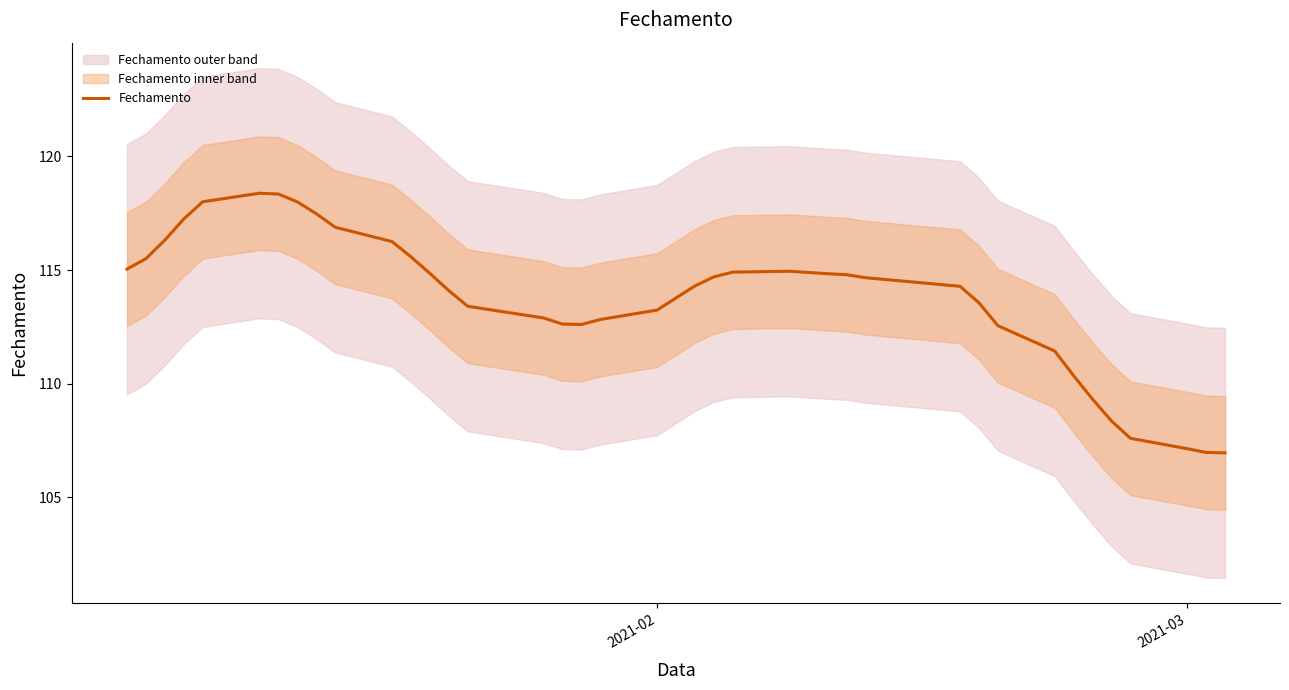

Reading left to right, extract all data points from this chart.

115.0	115.5	116.3	117.2	118.0	118.4	118.3	118.0	117.5	116.9	116.3	115.6	114.8	114.1	113.4	112.9	112.6	112.6	112.8	113.2	113.8	114.3	114.7	114.9	114.9	114.9	114.8	114.8	114.7	114.3	113.6	112.6	111.4	110.4	109.3	108.4	107.6	107.1	107.0	107.0